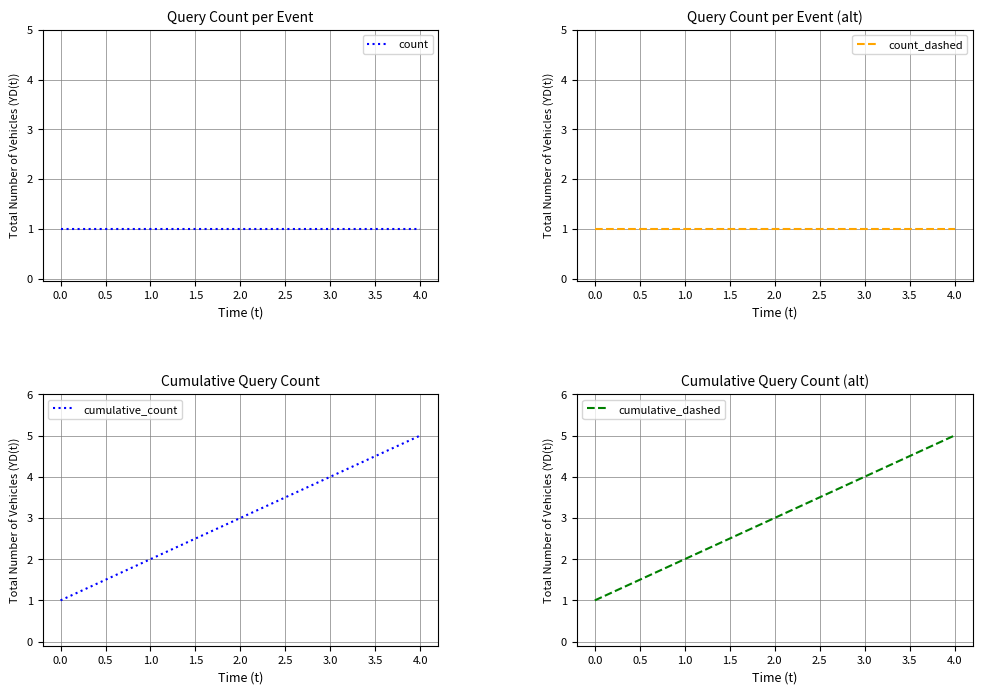

The cumulative_count series shows 2 at 4.0. True or false?

False